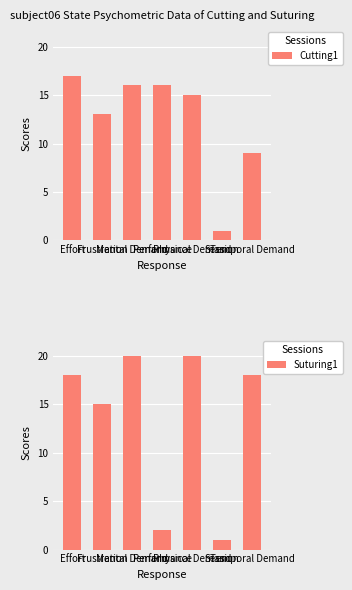

How many categories are shown in the chart?

7